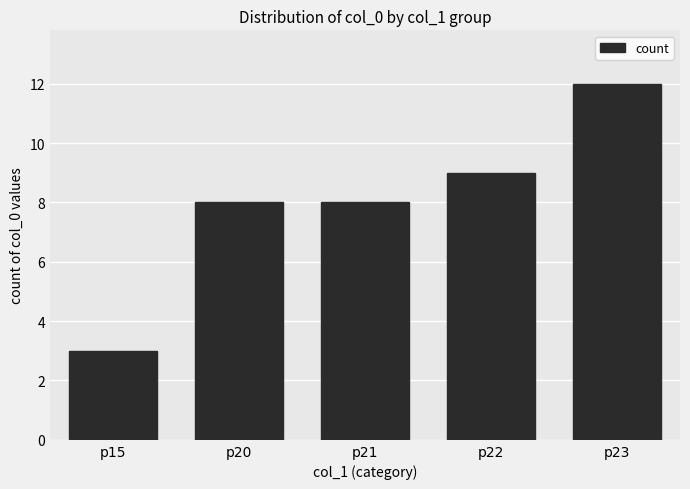

What is the value of the 5th bar from the left?

12